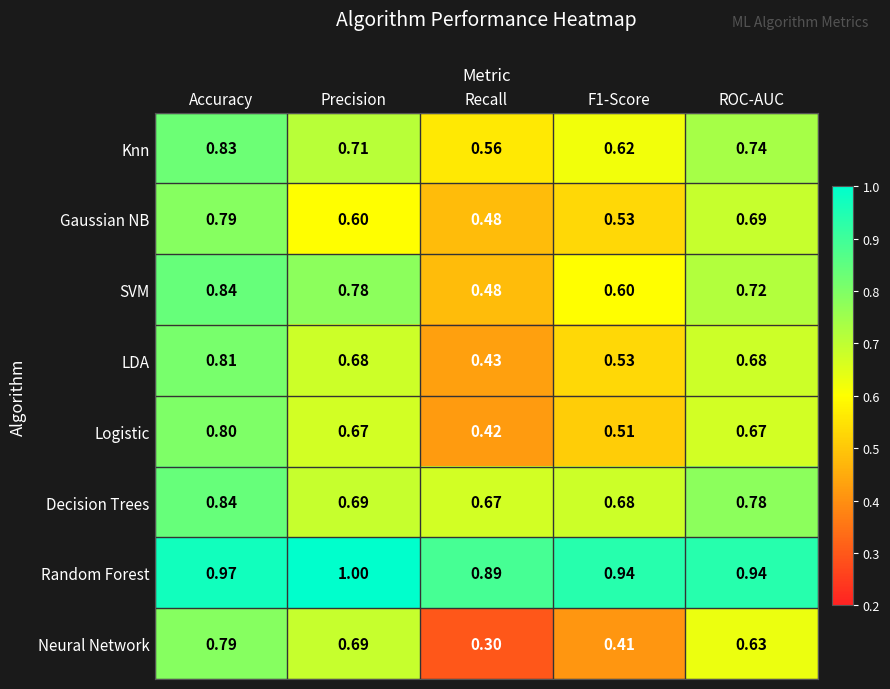

At how many categories does at least one series exceed 0?

5